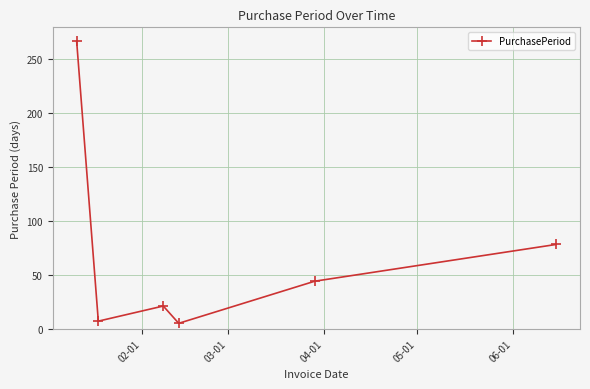

What is the difference between the maximum and minimum values?

261